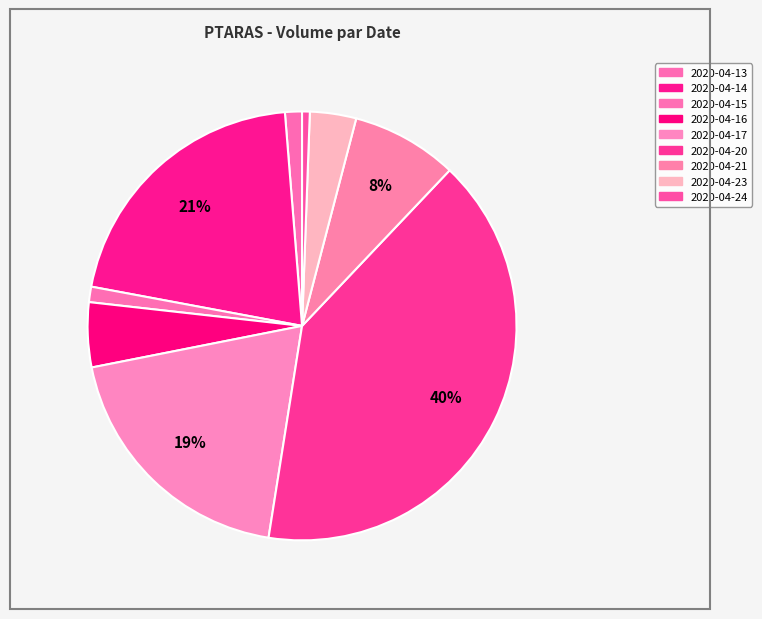

Does 2020-04-23 represent more than half of the total?

No